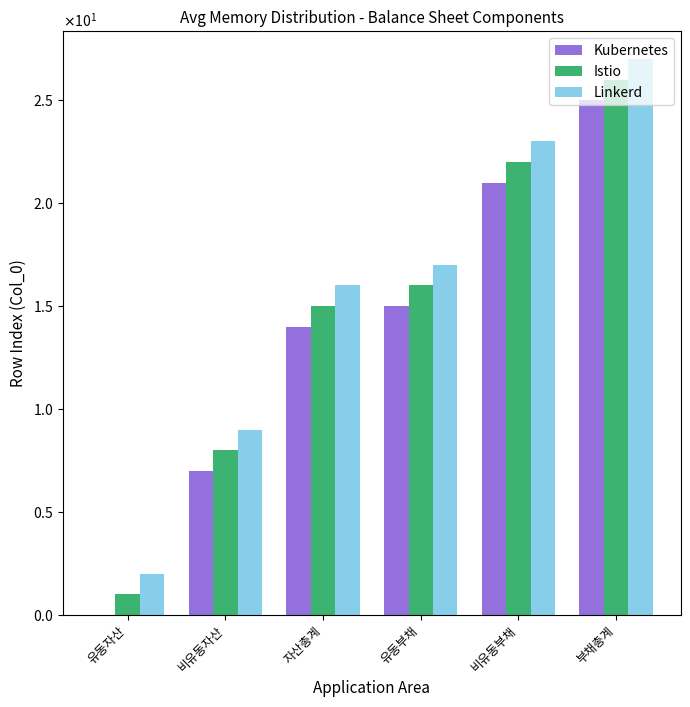

Are the bars horizontal?

No